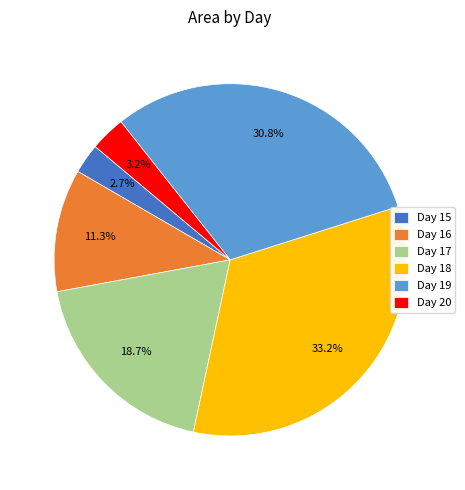

Does any single category account for the majority?

No